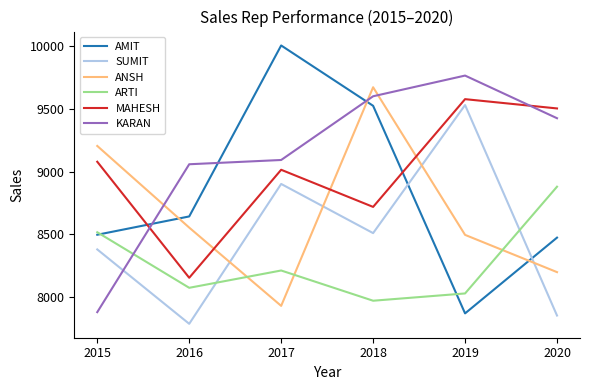

What is the difference between the SUMIT values at 2016 and 2017?

1115